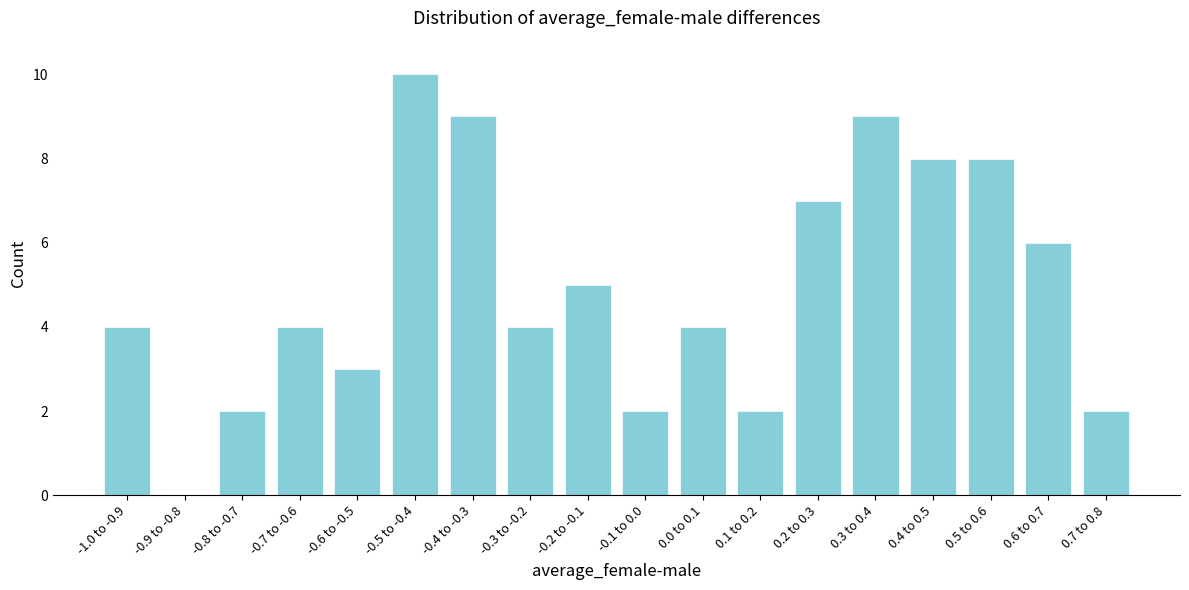

Reading left to right, extract all data points from this chart.

-1.0 to -0.9=4	-0.9 to -0.8=0	-0.8 to -0.7=2	-0.7 to -0.6=4	-0.6 to -0.5=3	-0.5 to -0.4=10	-0.4 to -0.3=9	-0.3 to -0.2=4	-0.2 to -0.1=5	-0.1 to 0.0=2	0.0 to 0.1=4	0.1 to 0.2=2	0.2 to 0.3=7	0.3 to 0.4=9	0.4 to 0.5=8	0.5 to 0.6=8	0.6 to 0.7=6	0.7 to 0.8=2